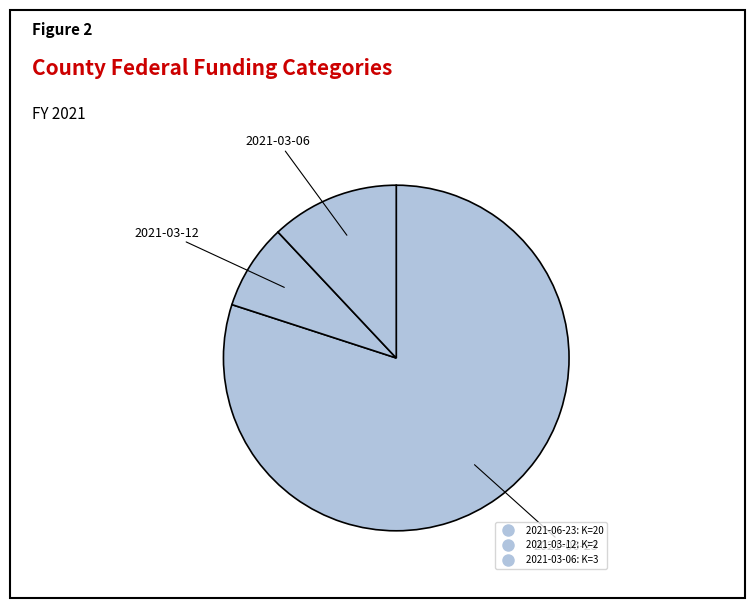

How many slices are in this pie chart?

3